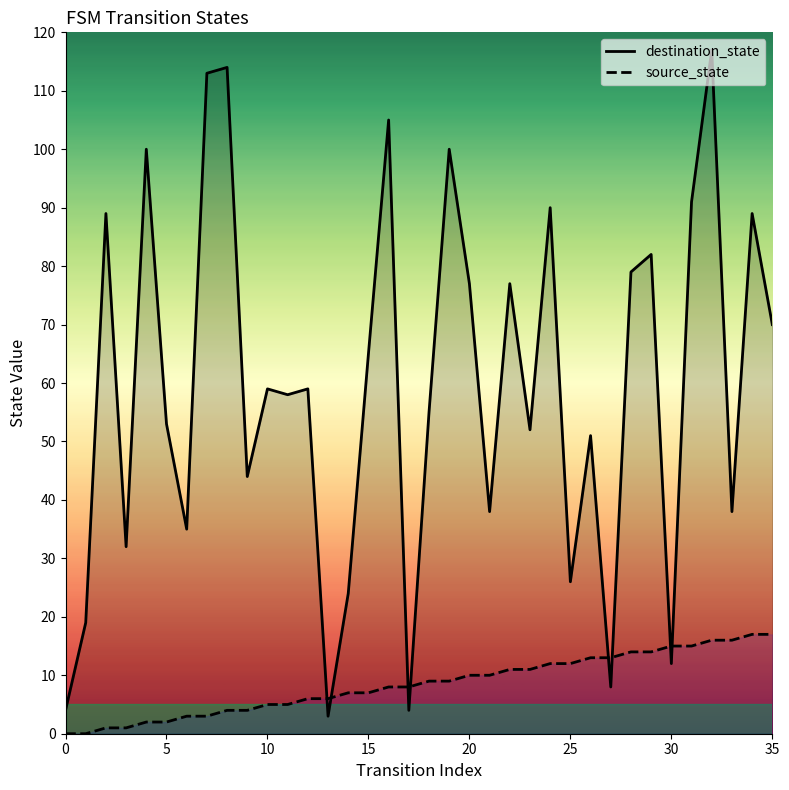

What is the difference between the destination_state values at 21 and 34?

51